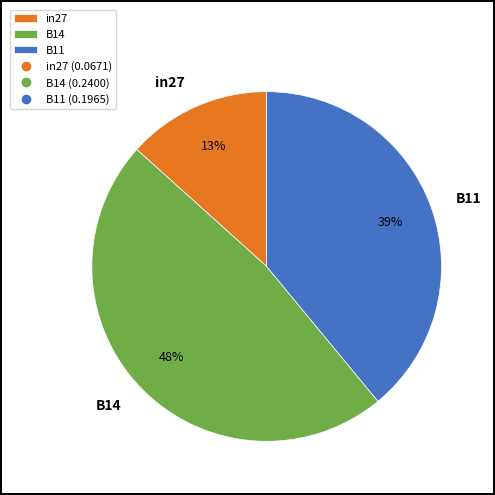

Is it true that B14 is 55% of the pie?

False